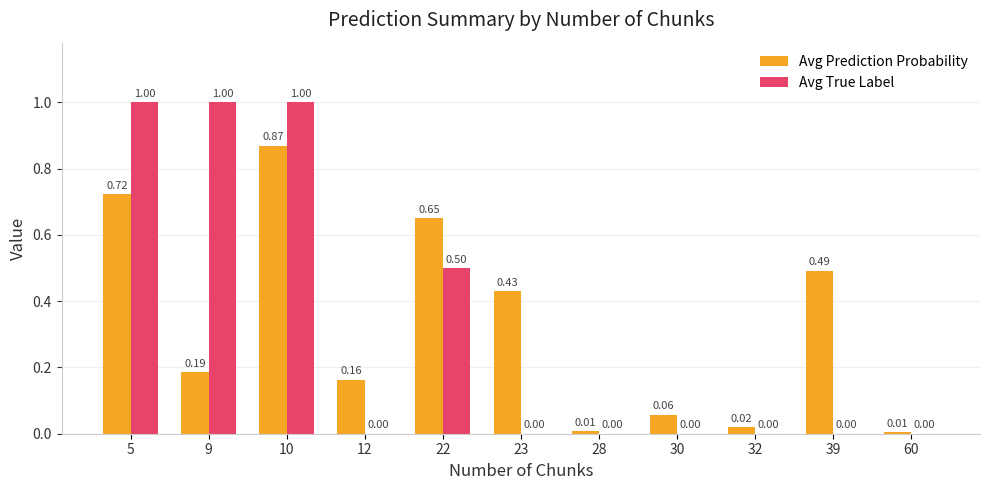

Which series has the largest total across all categories?

Avg Prediction Probability